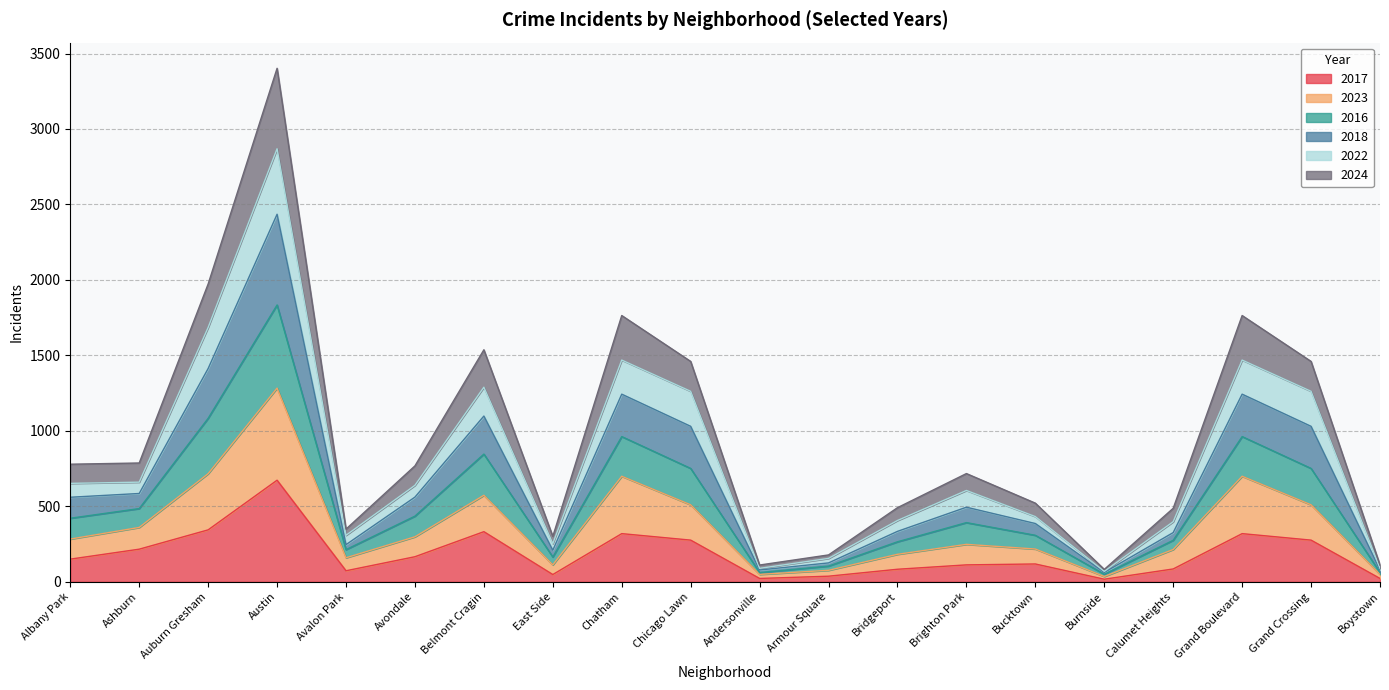

Does the chart display data point markers on the line(s)?

No